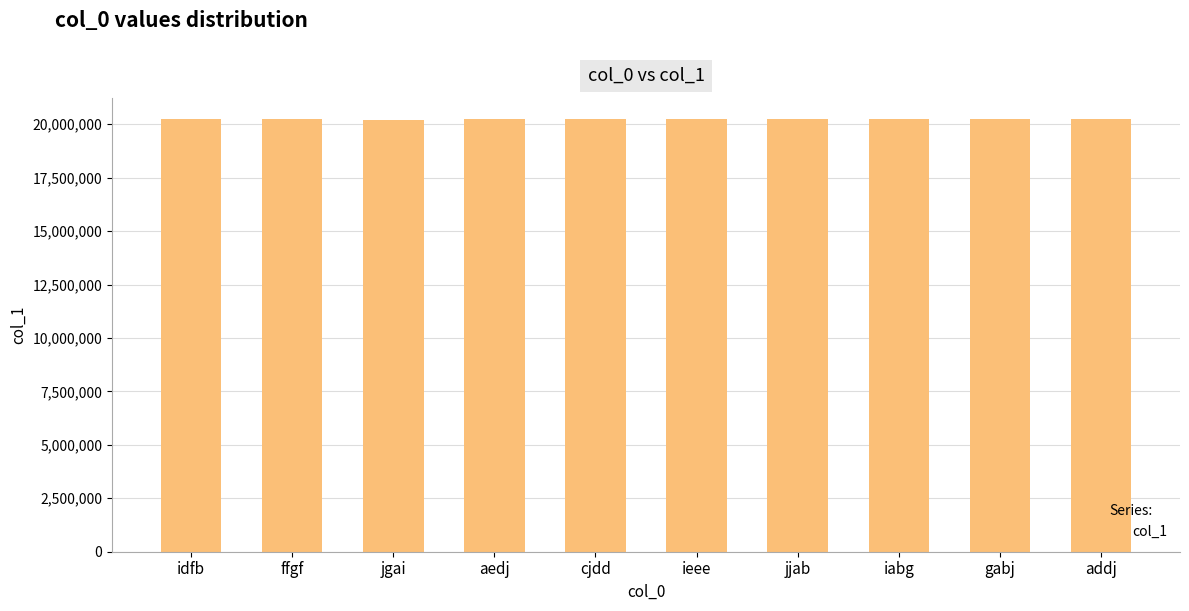

What is the sum of the values at jjab and iabg?

40449668